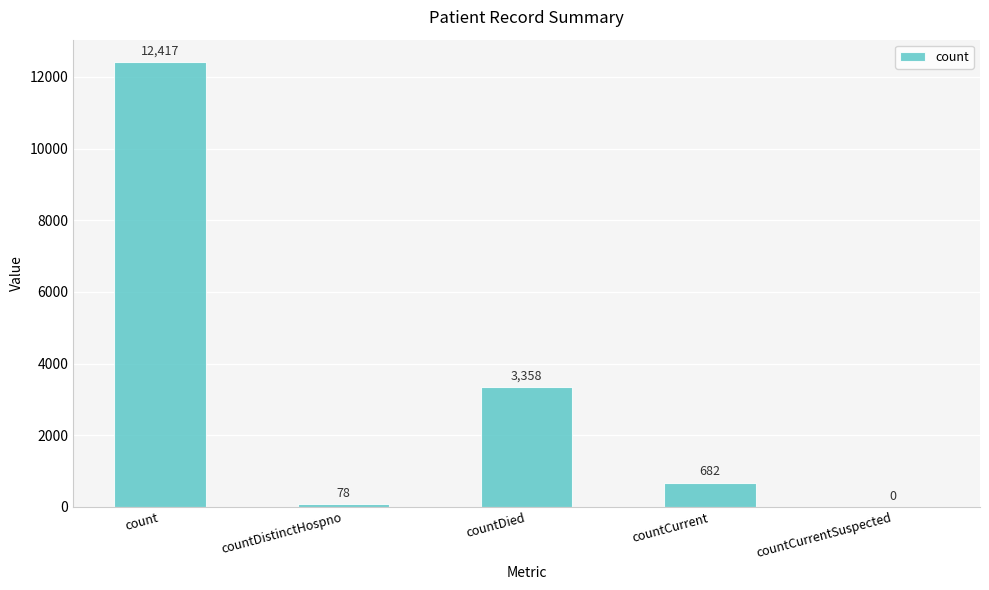

True or false: the data shows 12417 at count.

True